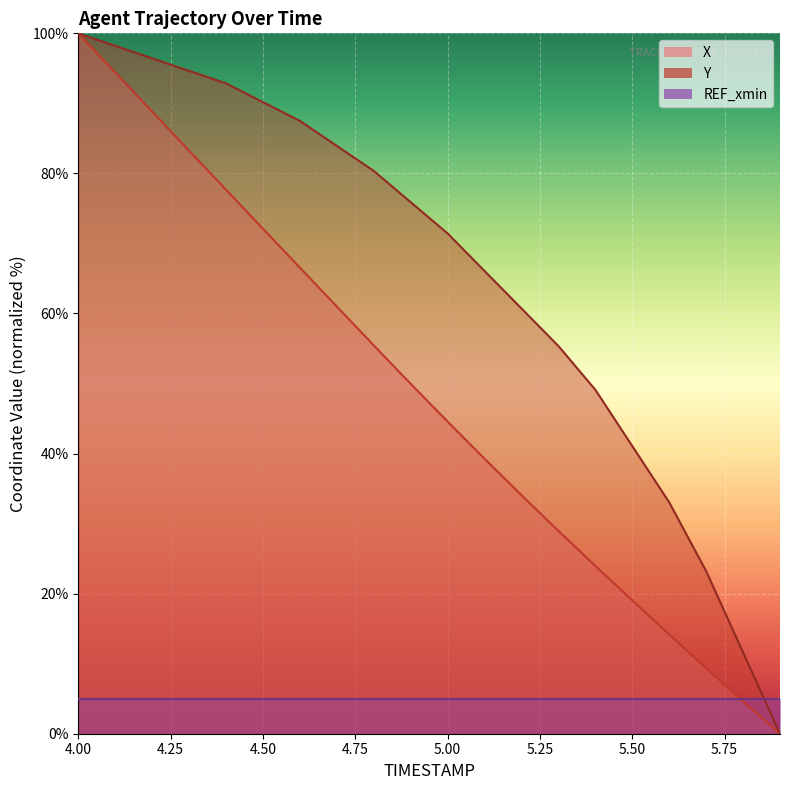

Which category has the highest value in the Y series?

4.00